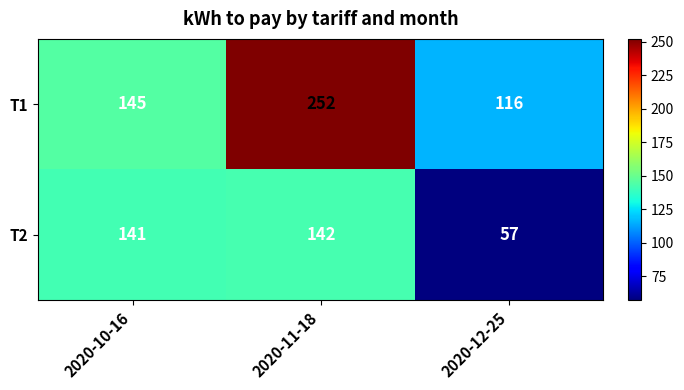

List the series in order of their peak value, lowest first.

T2, T1